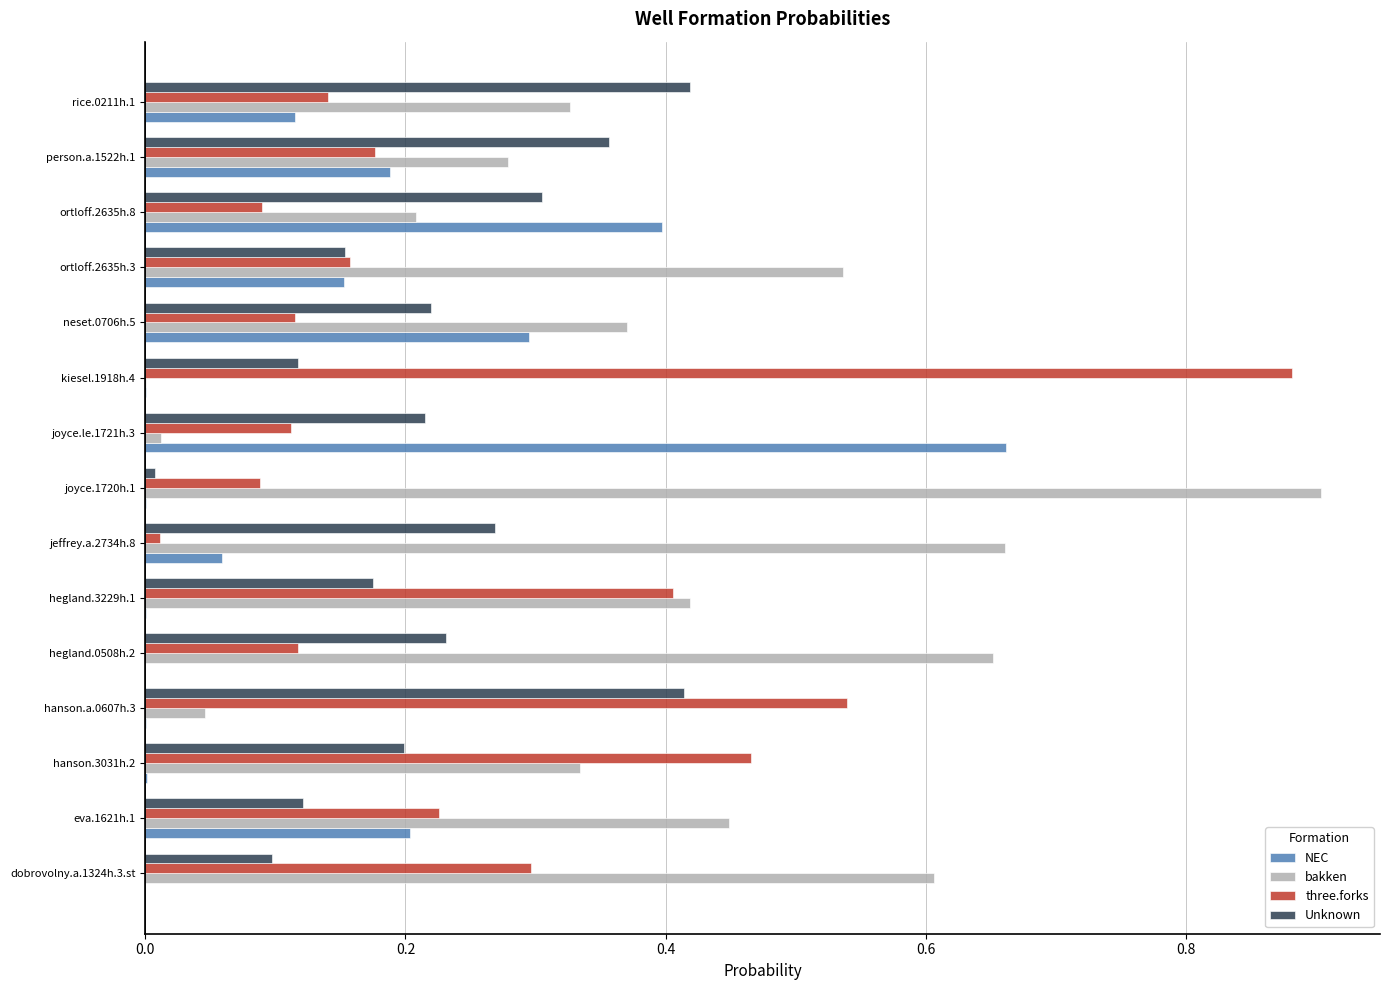

What is the sum of all NEC values?

2.1